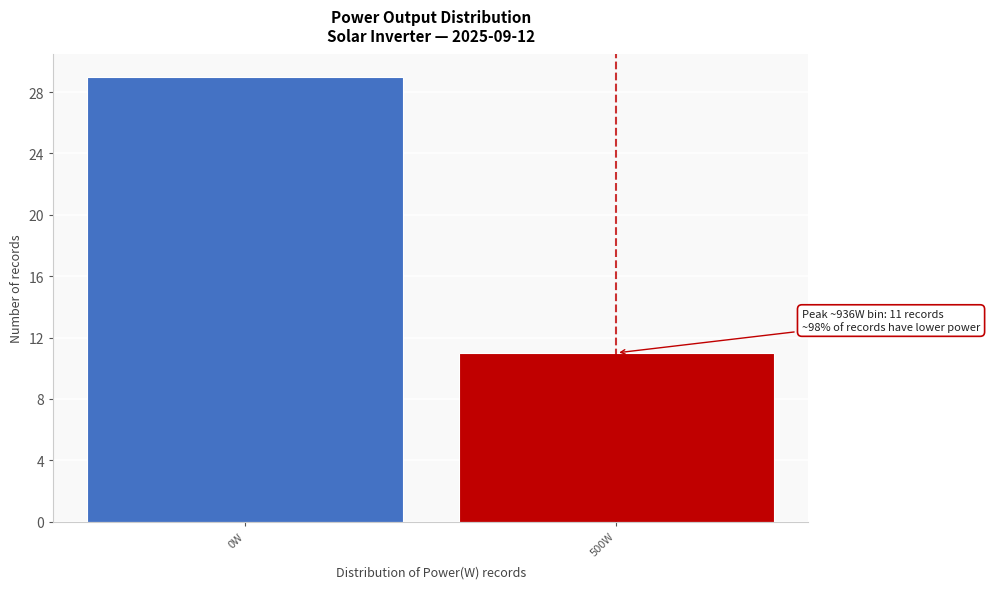

Reading right to left, extract all data points from this chart.

500W=11	0W=29